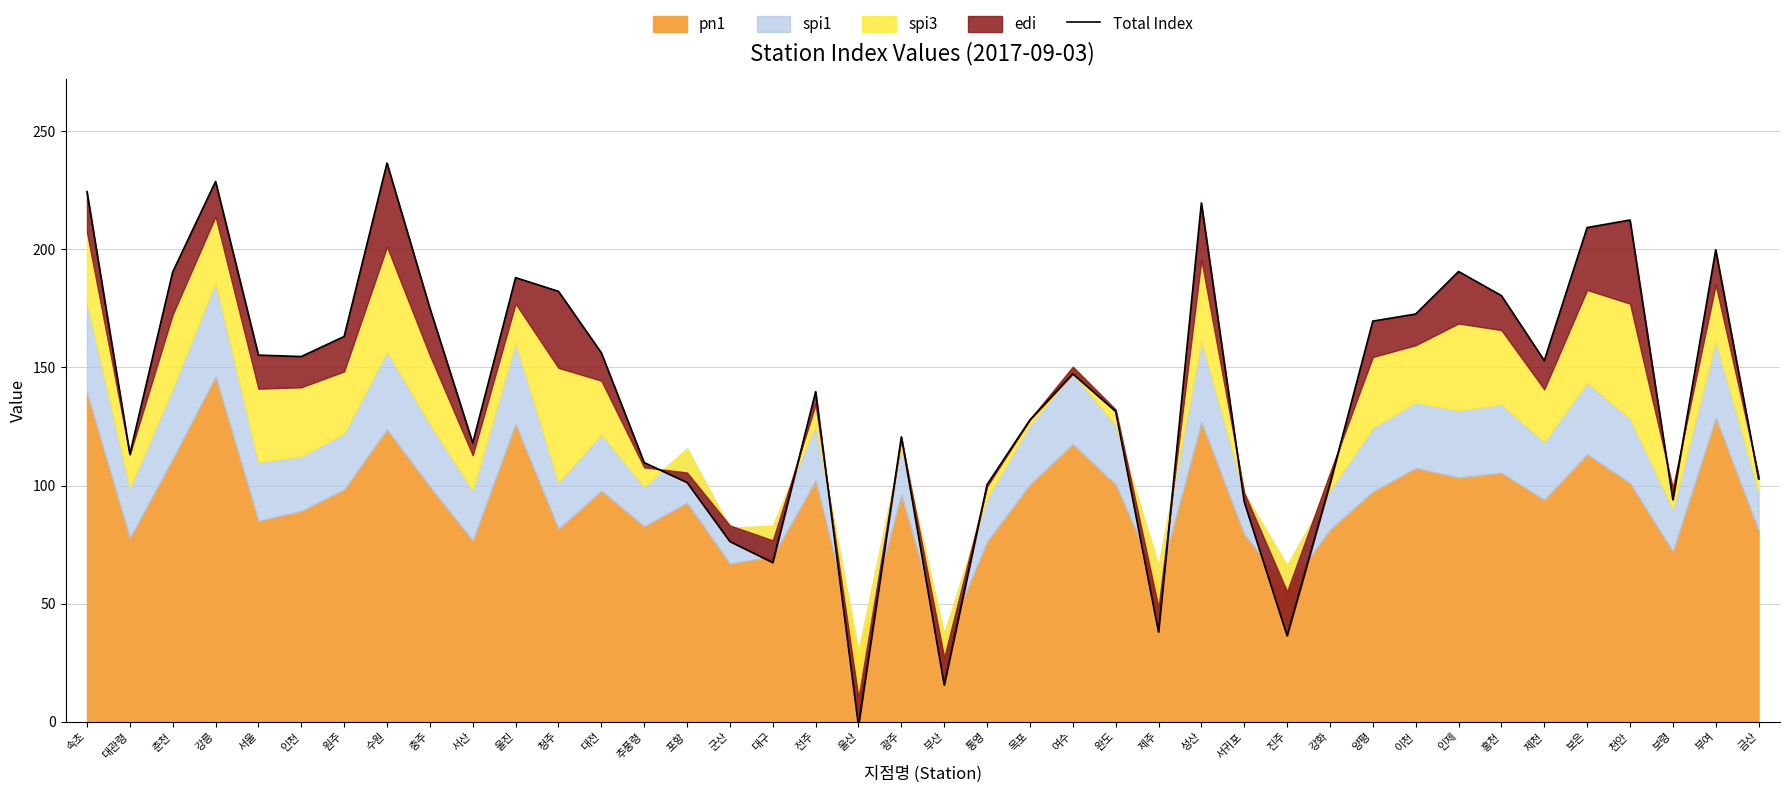

Count the number of categories in the chart.

40